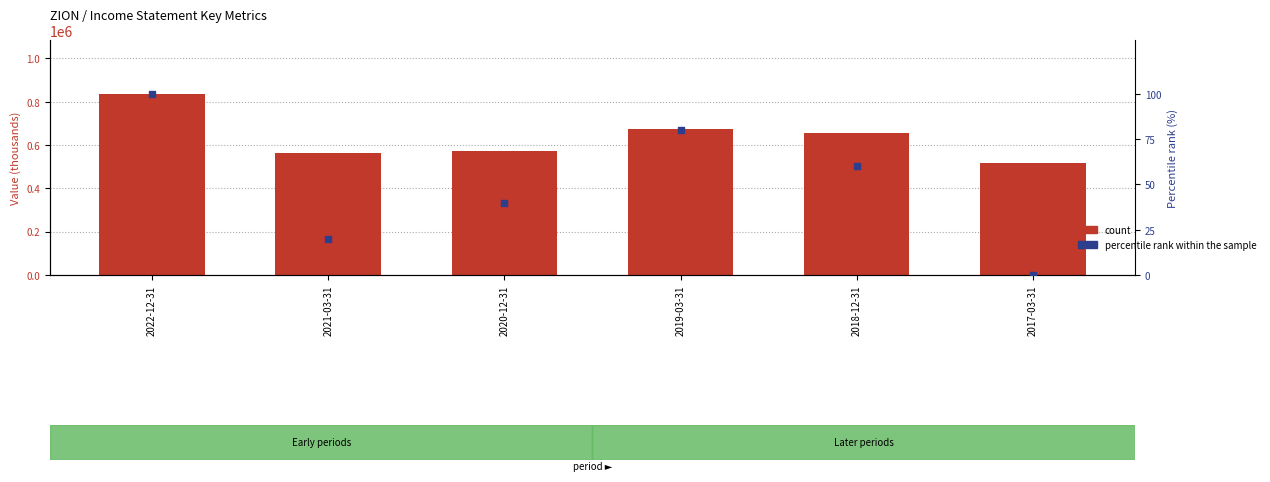

Is the value of percentile rank within the sample at 2022-12-31 greater than the value of count at 2017-03-31?

No